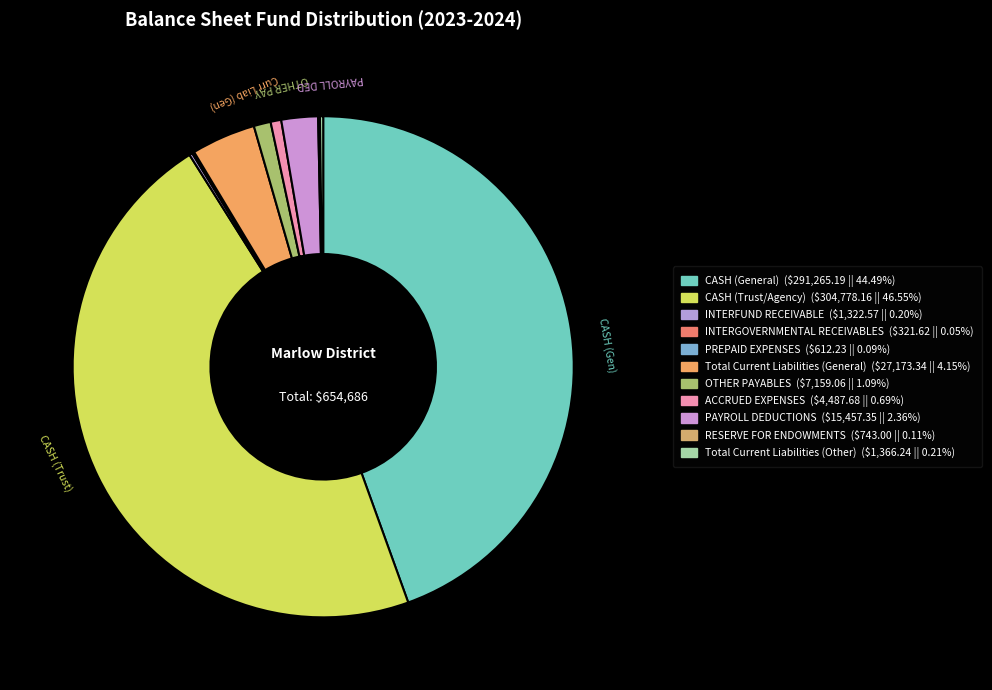

Which slice is the largest?

CASH (Trust/Agency)